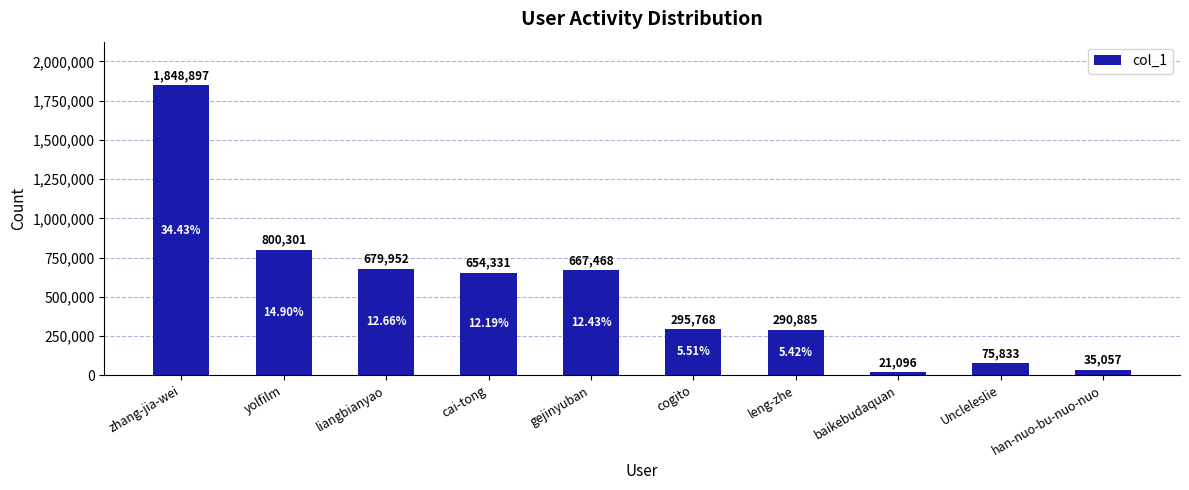

At which label does the data first exceed 654331?

zhang-jia-wei